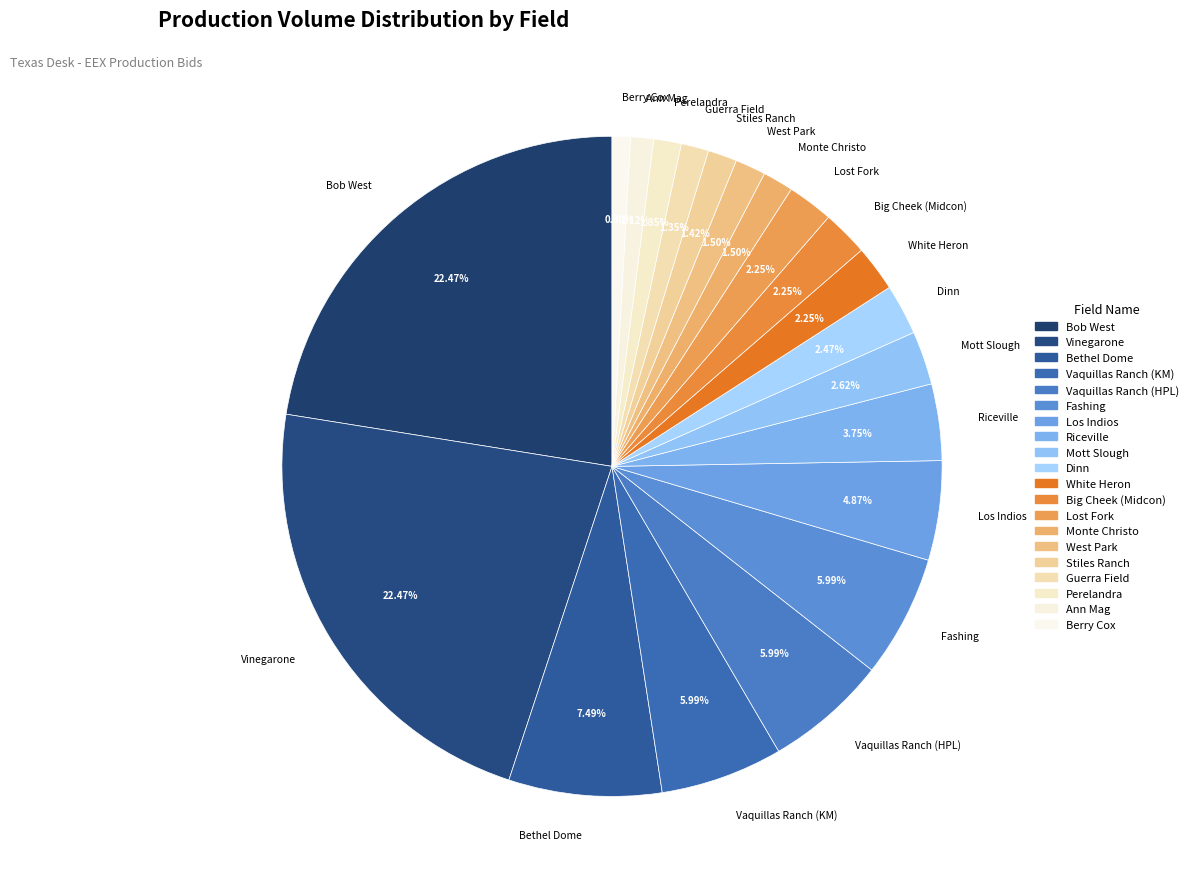

Does Vaquillas Ranch (KM) account for over 50% of the chart?

No